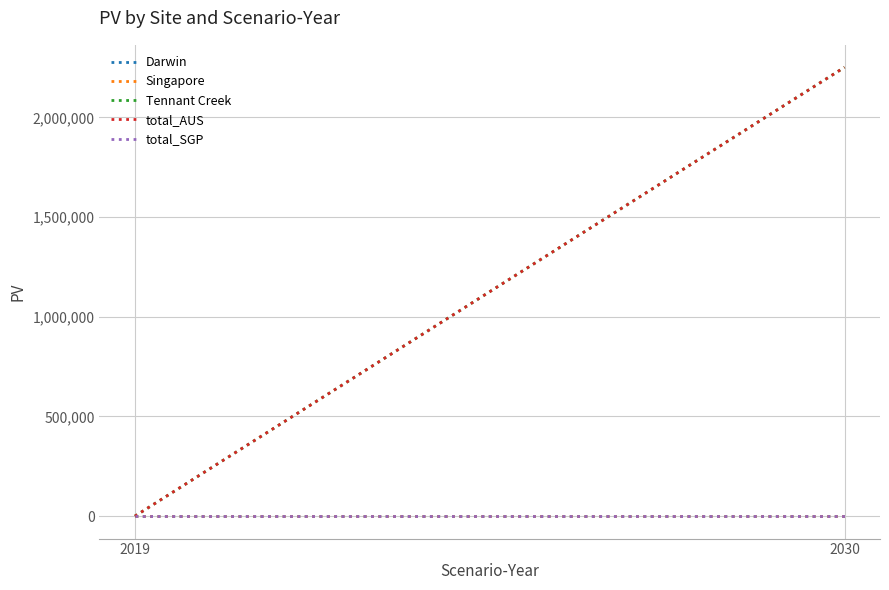

Where is Tennant Creek nearest to the value 1125700?

2019